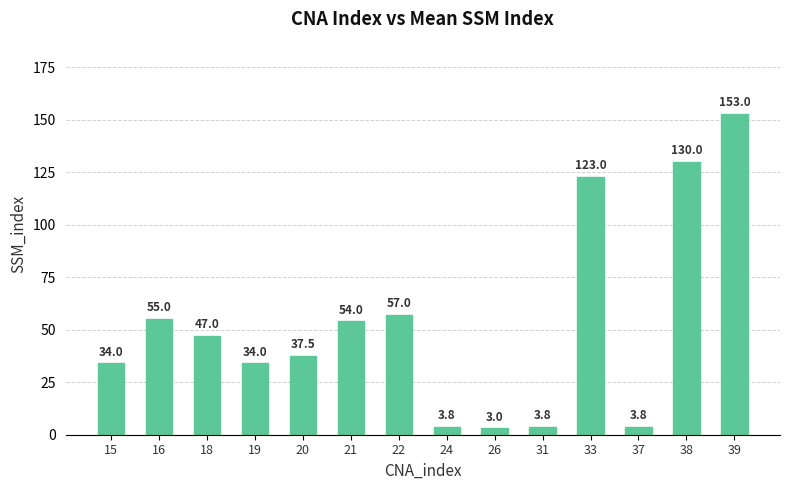

At which label does the data first exceed 47?

16